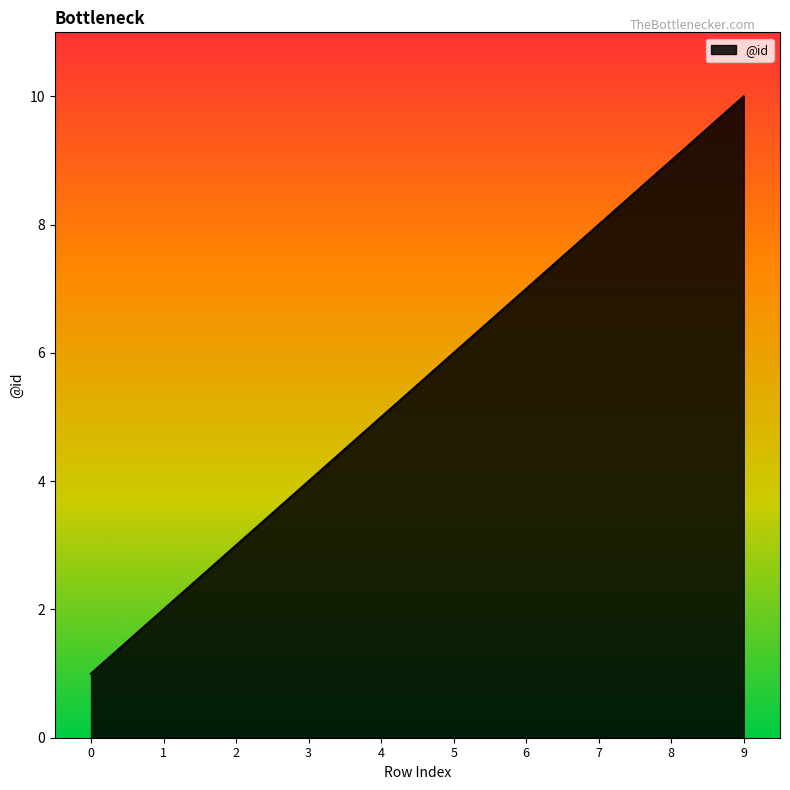

What is the difference between the values at 8 and 2?

6